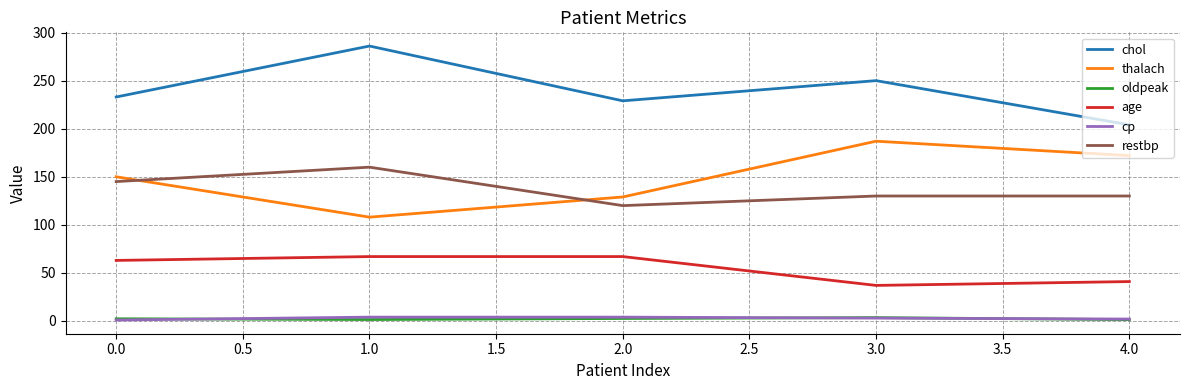

What is the maximum value shown in the chart?

286.0